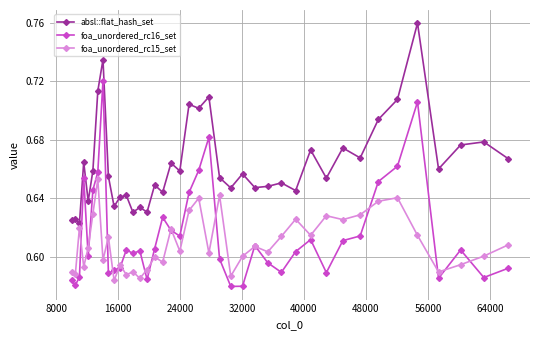

List the series in order of their peak value, lowest first.

foa_unordered_rc15_set, foa_unordered_rc16_set, absl::flat_hash_set